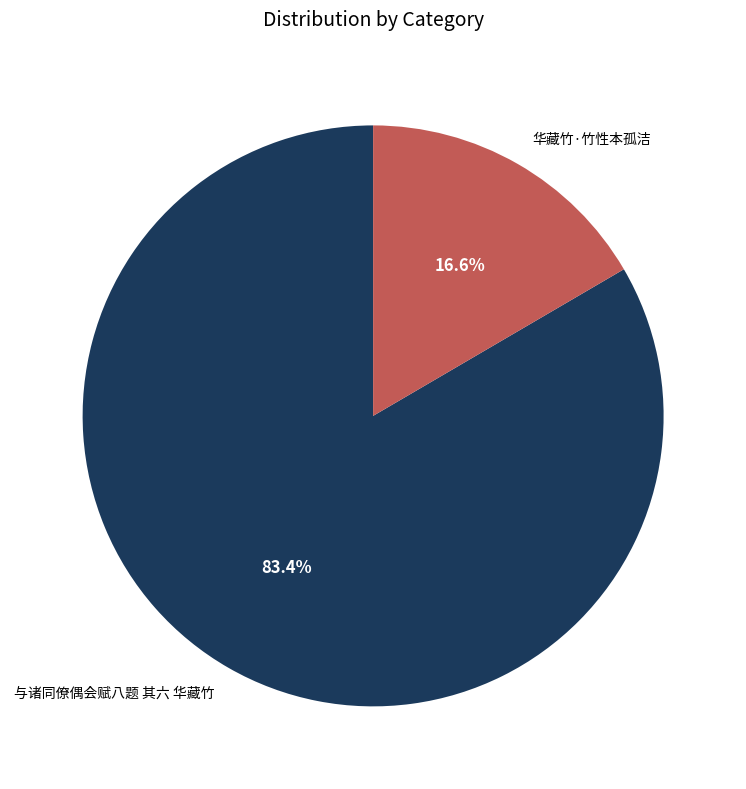

Do 华藏竹·竹性本孤洁 and 与诸同僚偶会赋八题 其六 华藏竹 together represent more than half of the pie?

Yes